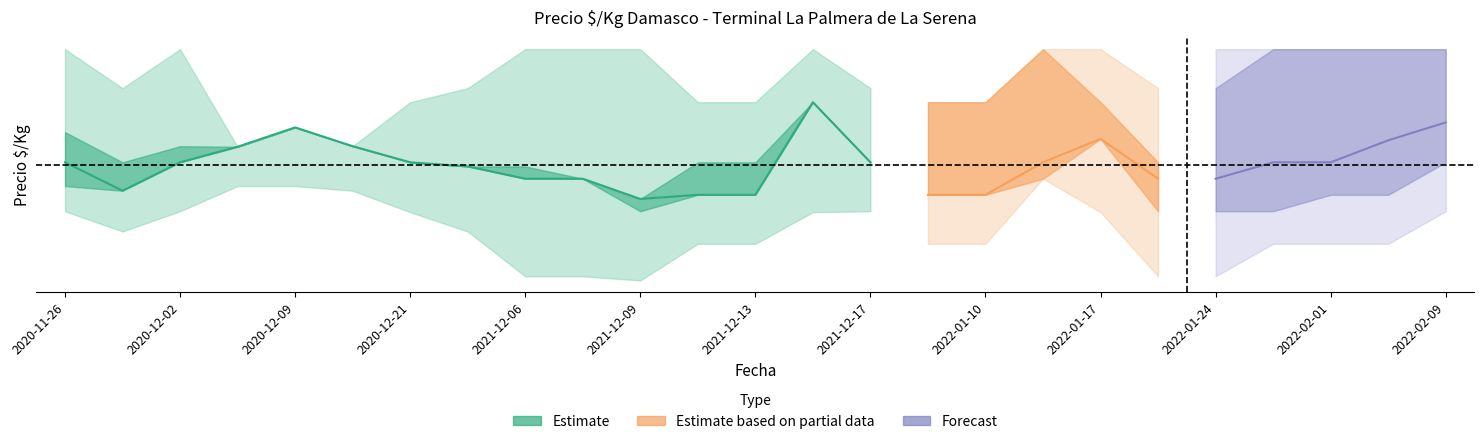

At 2021-12-09, list the series in order from smallest to largest.

precio_lower, precio_min, precio_max, precio_medio, precio_upper